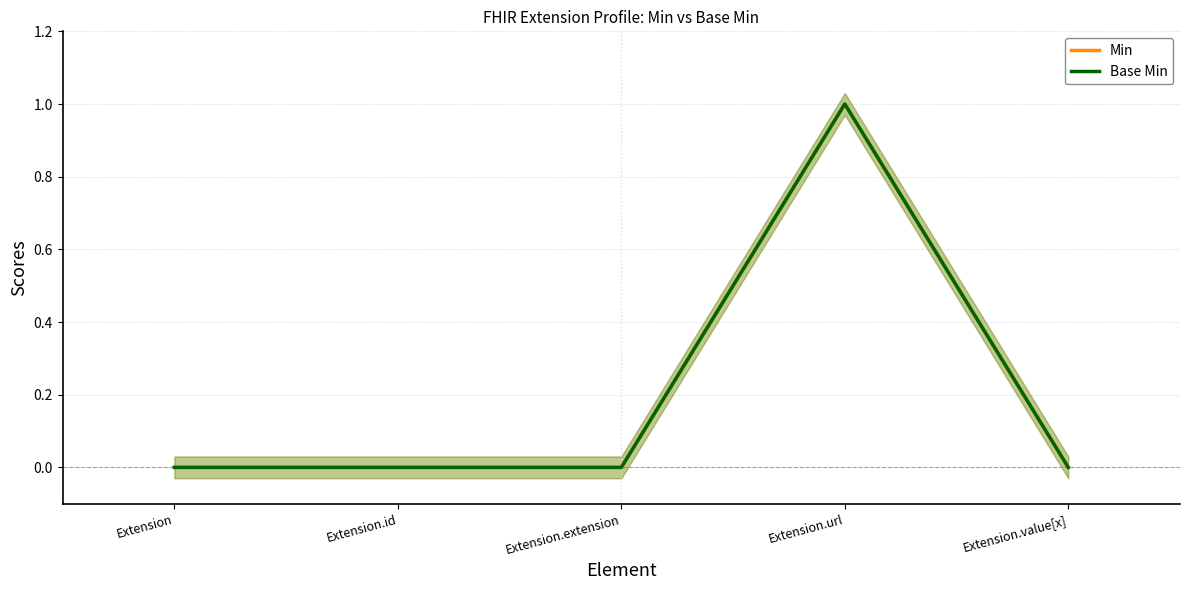

Reading left to right, transcribe all the data shown in this chart.

Min: 0	0	0	1	0
Base Min: 0	0	0	1	0